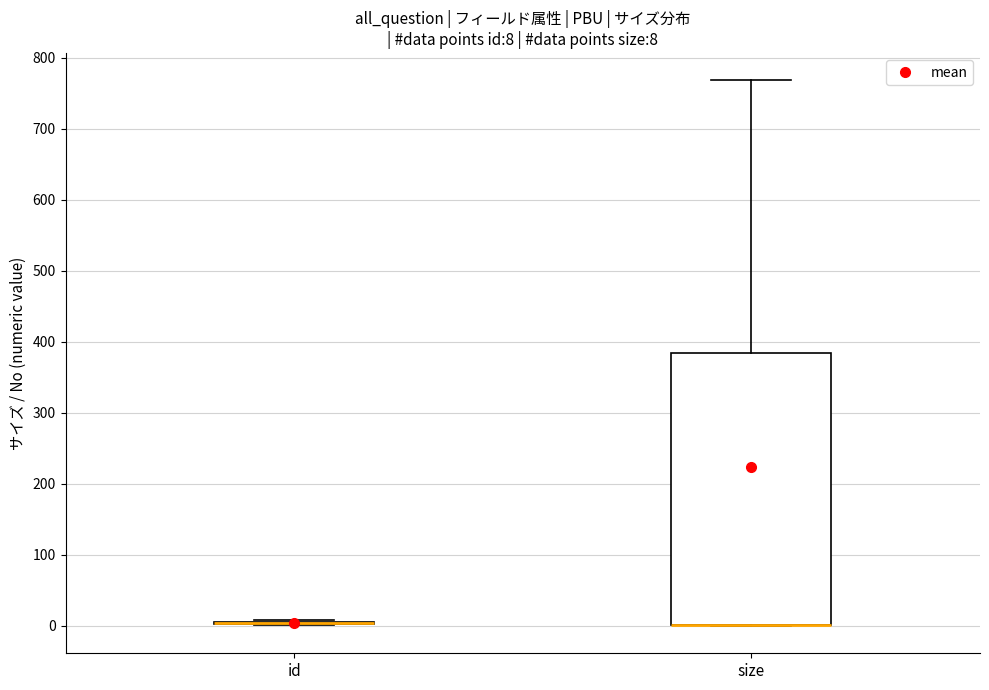

Which box is the tallest, from its lower edge to its upper edge?

size